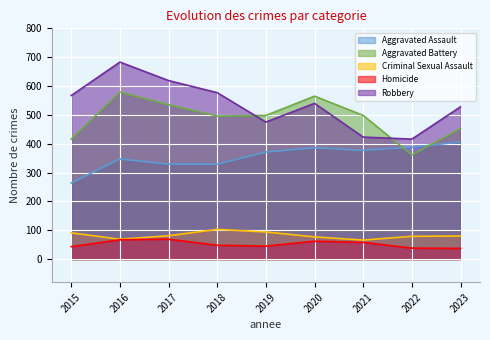

How many lines are shown in the chart?

5